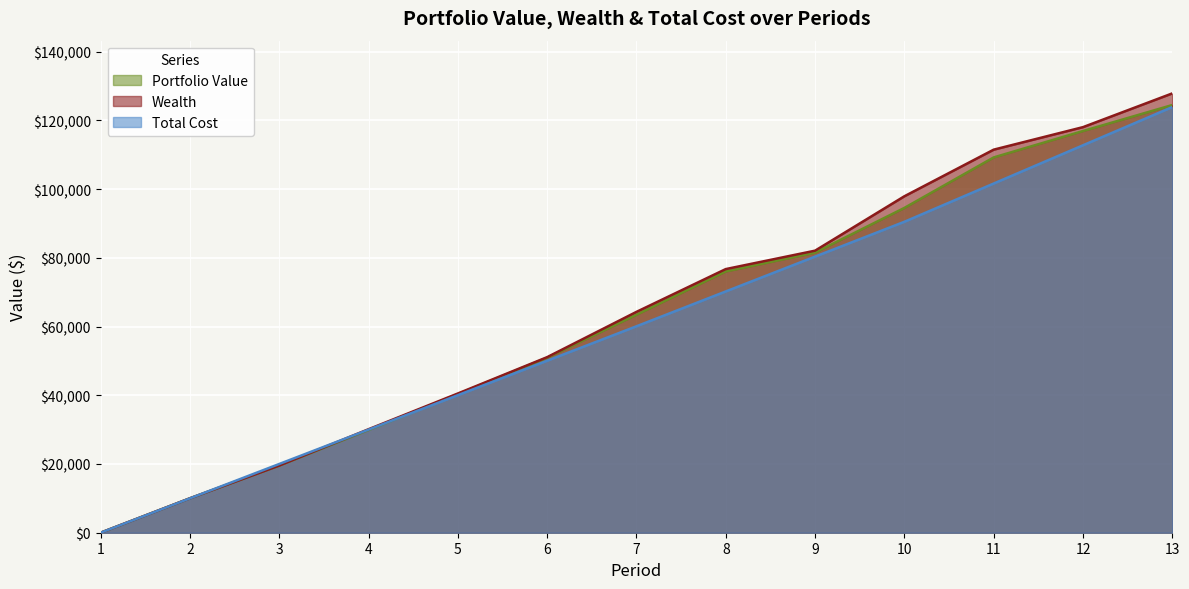

Does the chart display data point markers on the line(s)?

No